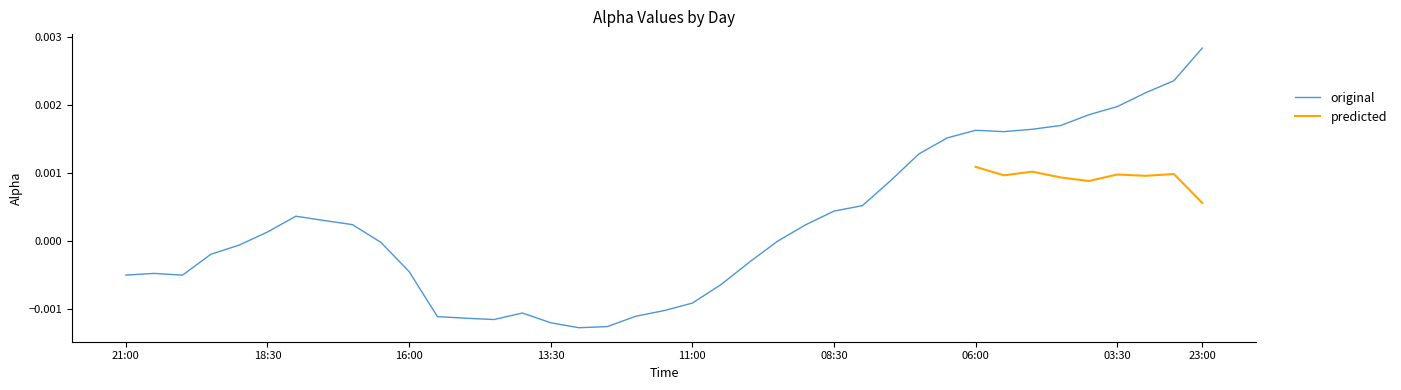

The value at 18:30 is 0.0. True or false?

True